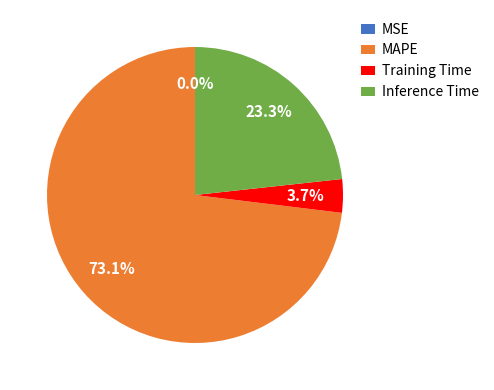

Is there a majority slice in this chart?

Yes